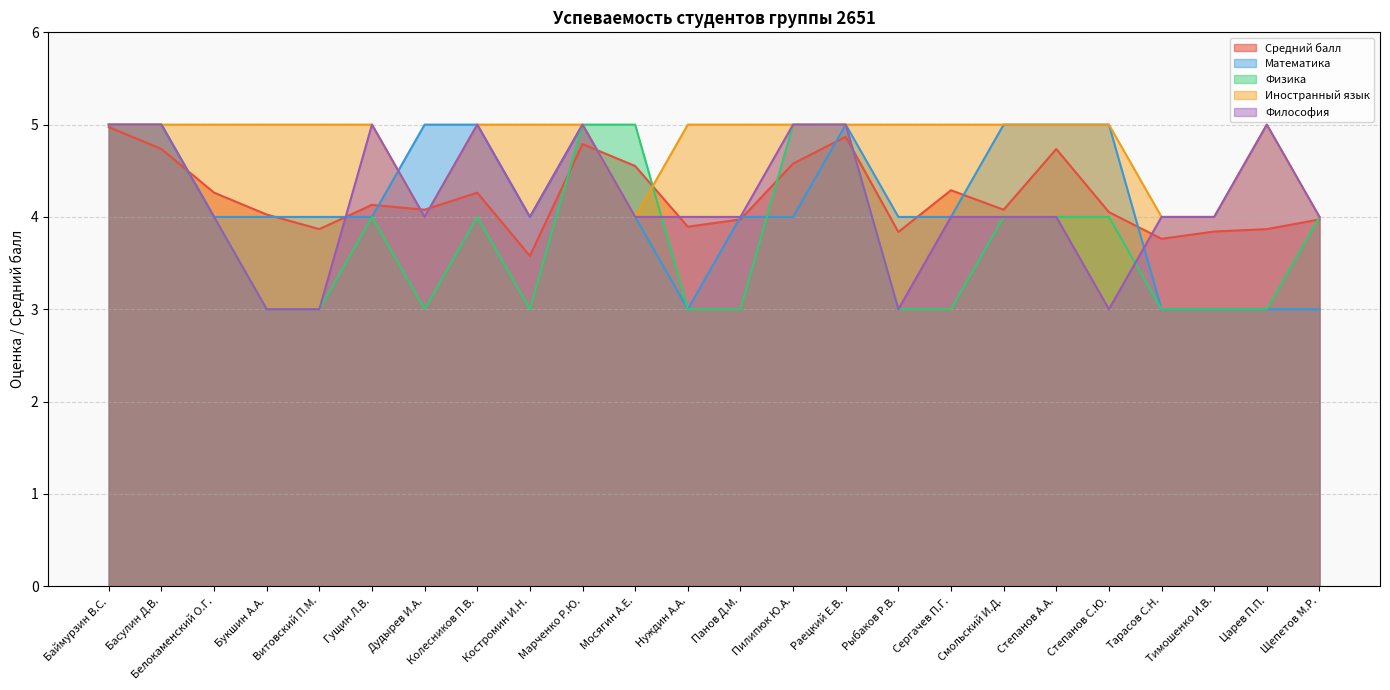

At which label is Средний балл closest to 4?

Букшин А.А.